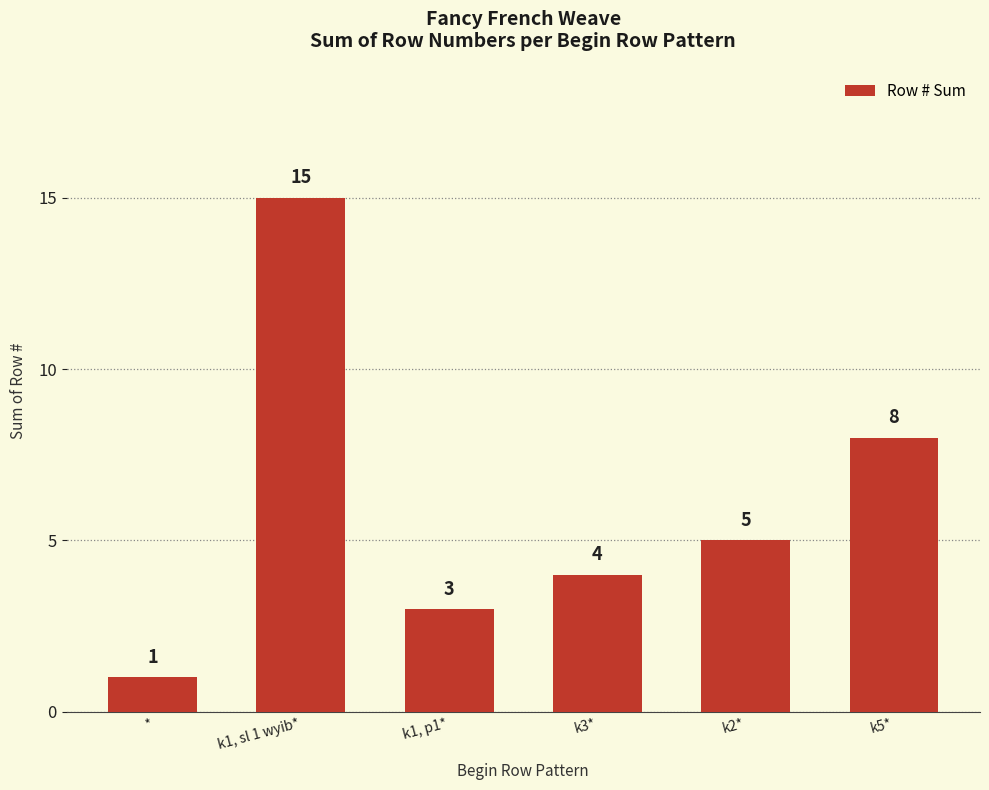

Between * and k5*, which is larger?

k5*